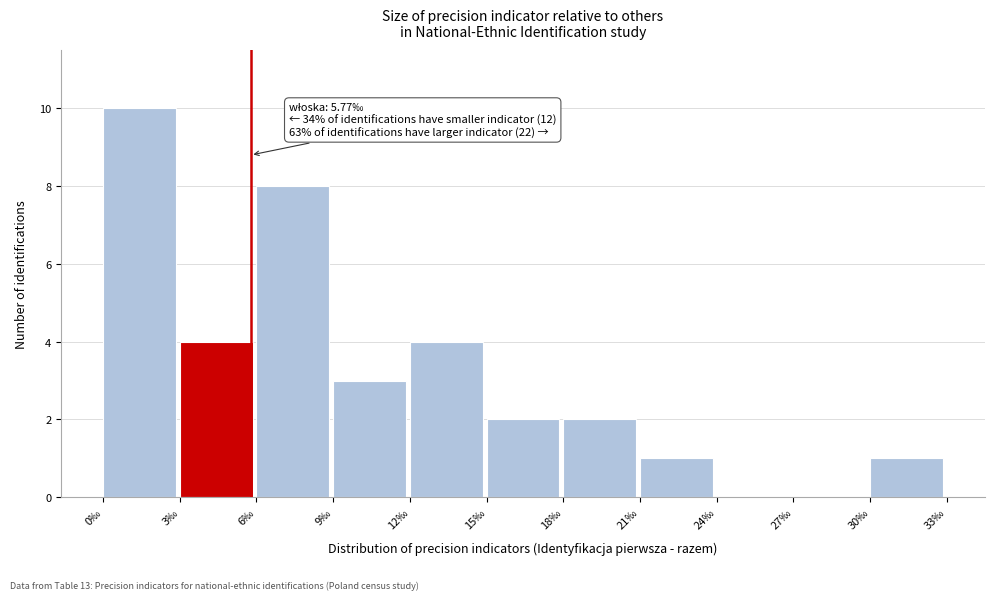

Over which range of the x-axis is the bar tallest?

0 to 3